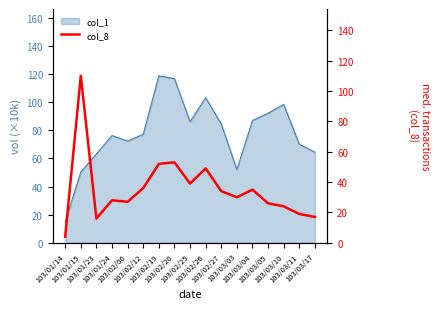

What value does the data have at 103/02/26?

49